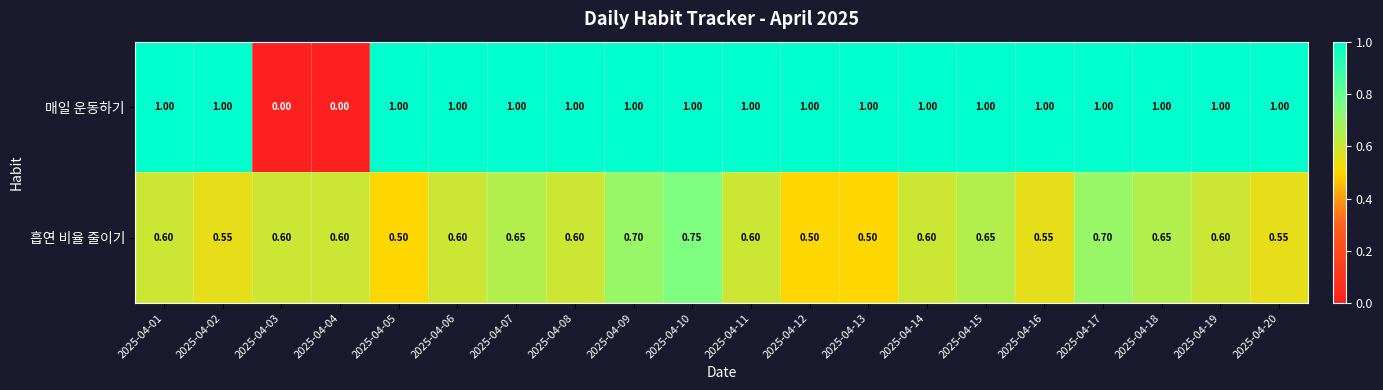

Rank the series by their maximum value, from lowest to highest.

흡연 비율 줄이기, 매일 운동하기